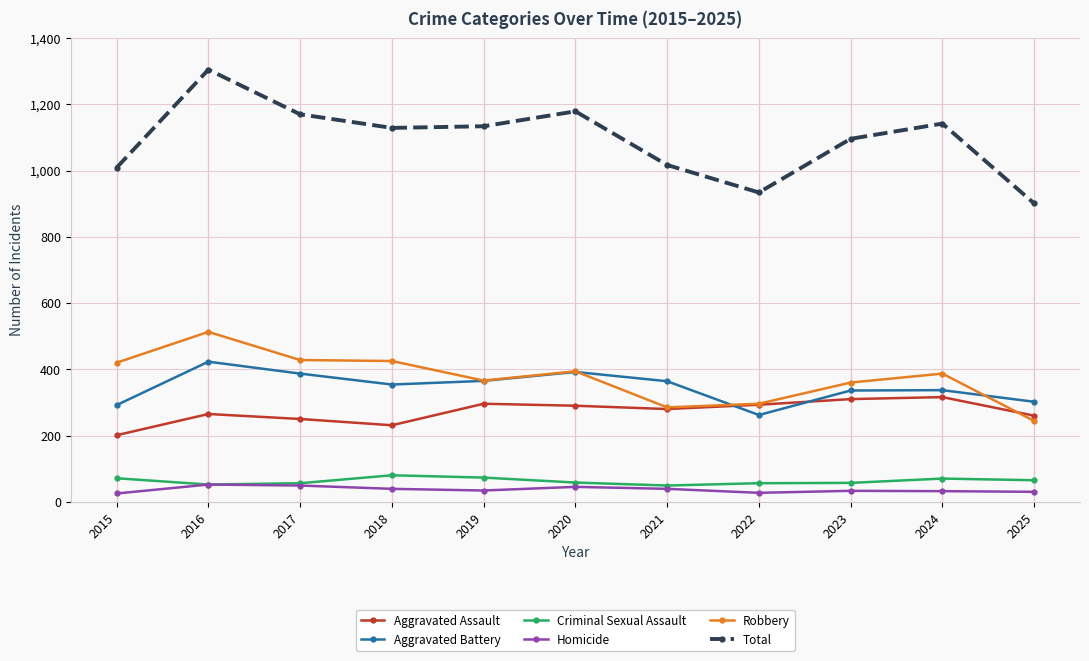

True or false: Aggravated Battery and Total intersect in this chart.

False